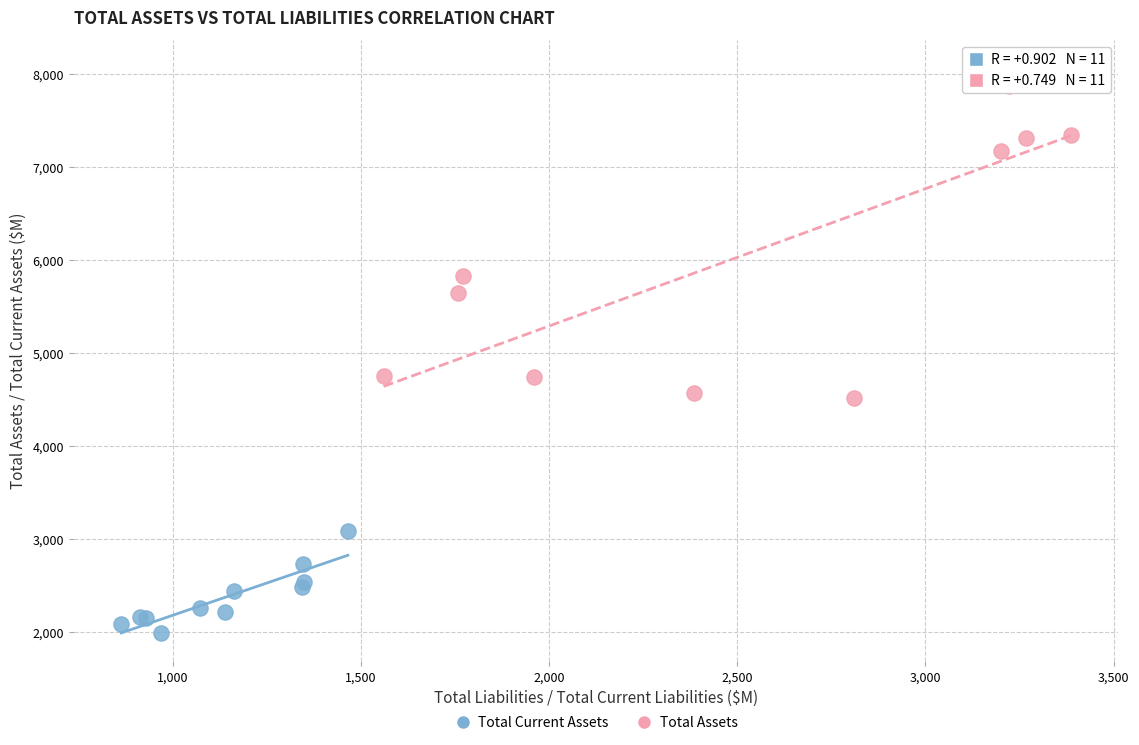

Which series reaches the maximum Y coordinate?

Total Assets